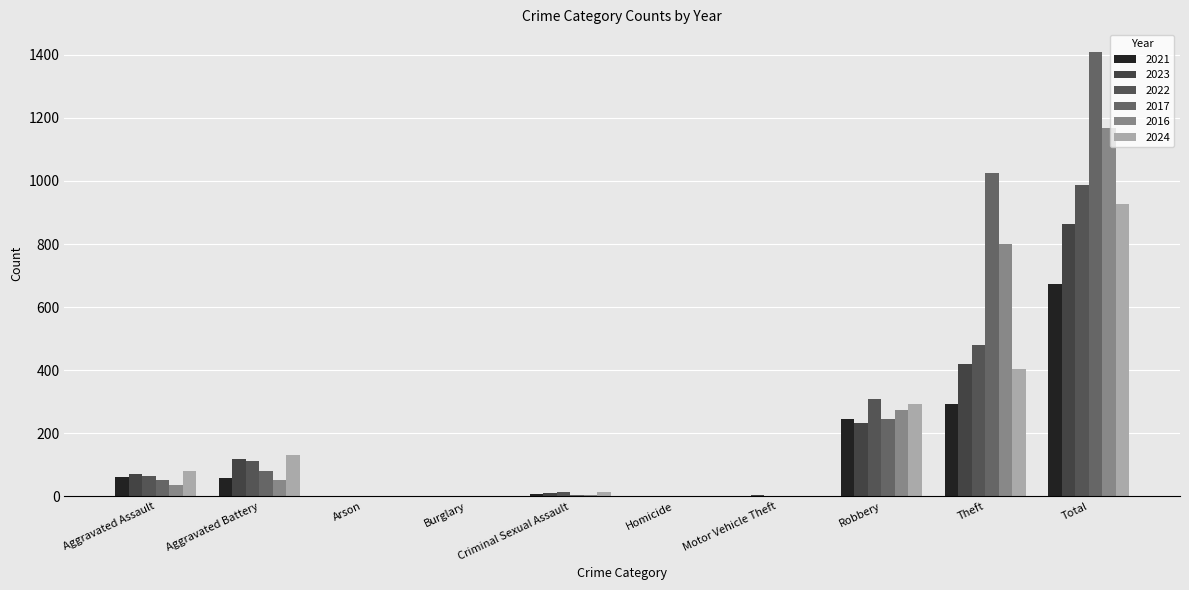

How many series are shown in this chart?

6